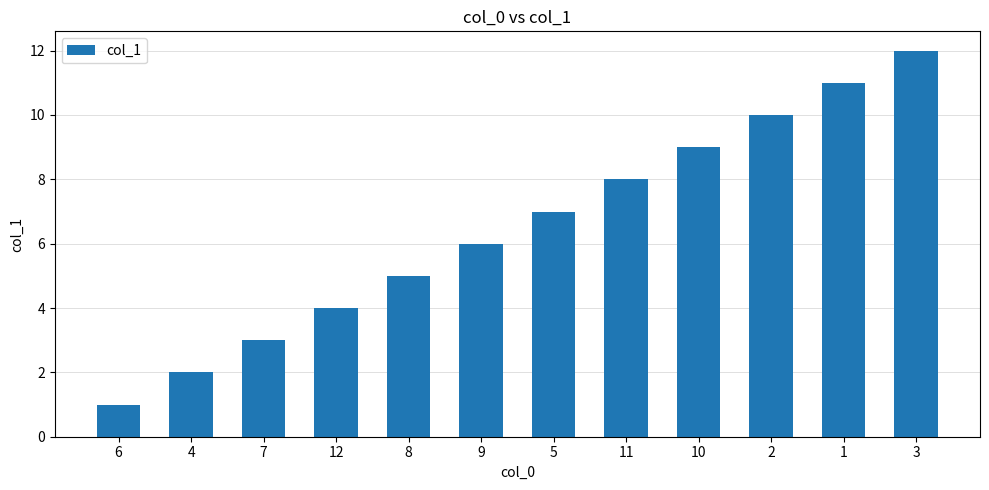

Count the number of categories in the chart.

12